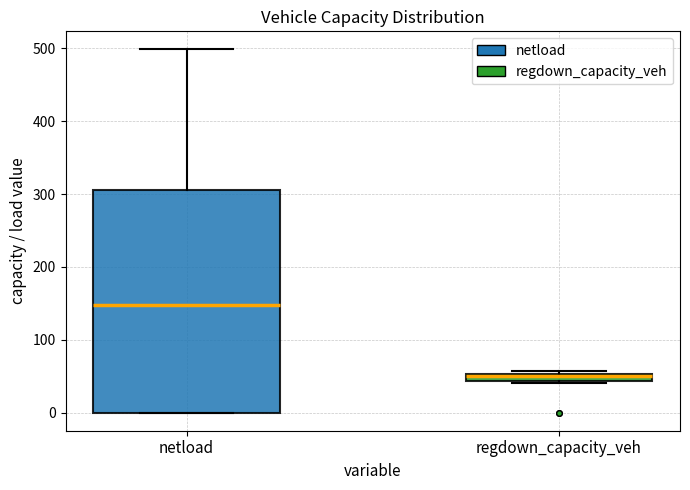

Where is the upper edge of the box for regdown_capacity_veh on the y-axis? The values are not printed on the chart, so give them approximately, as read against the axis.

50